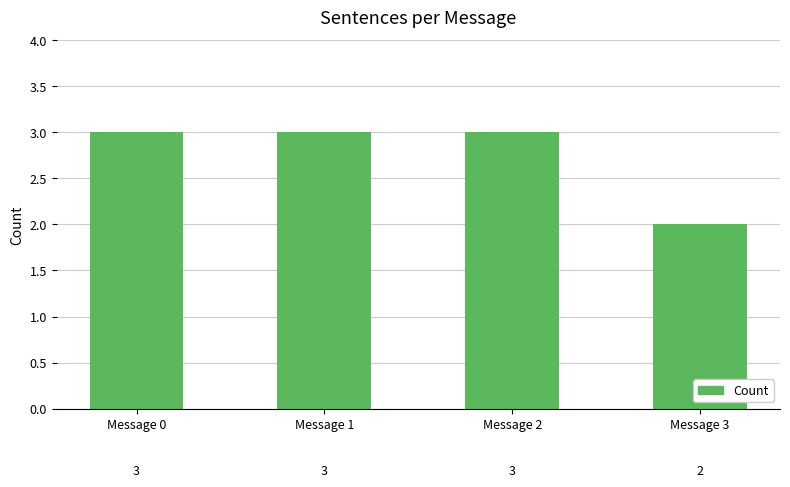

At which label is the value closest to 2?

Message 3